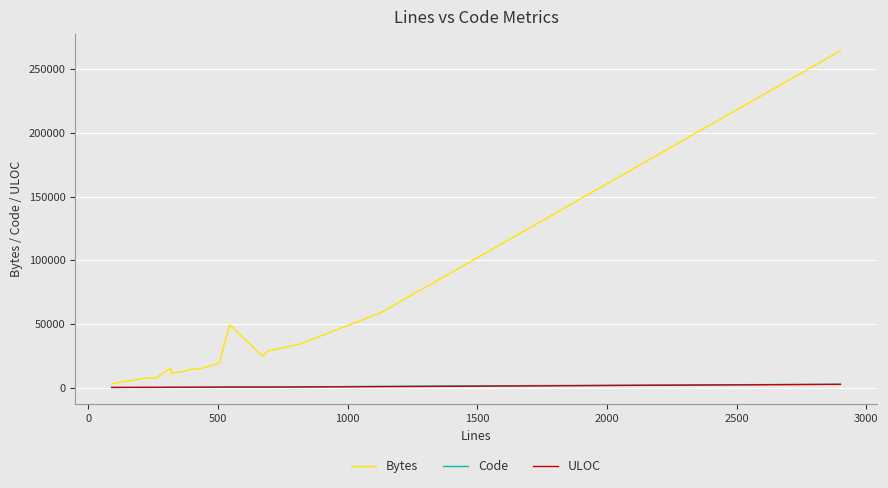

Which series has the widest spread of values?

Bytes